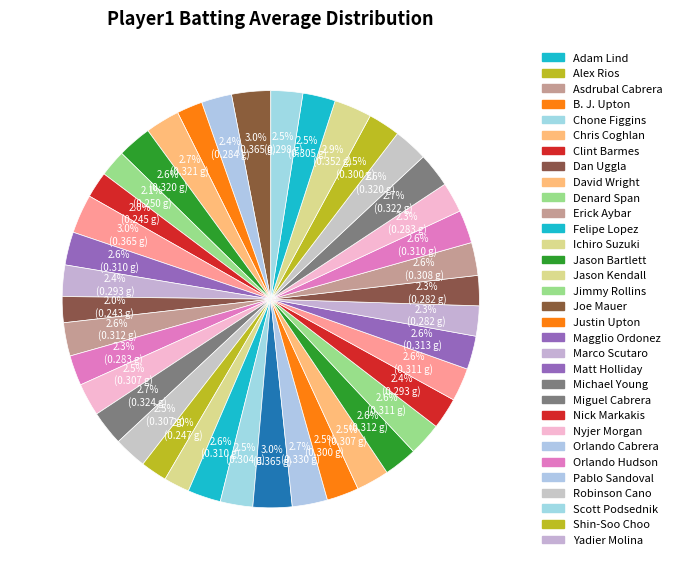

How many slices are in this pie chart?

40